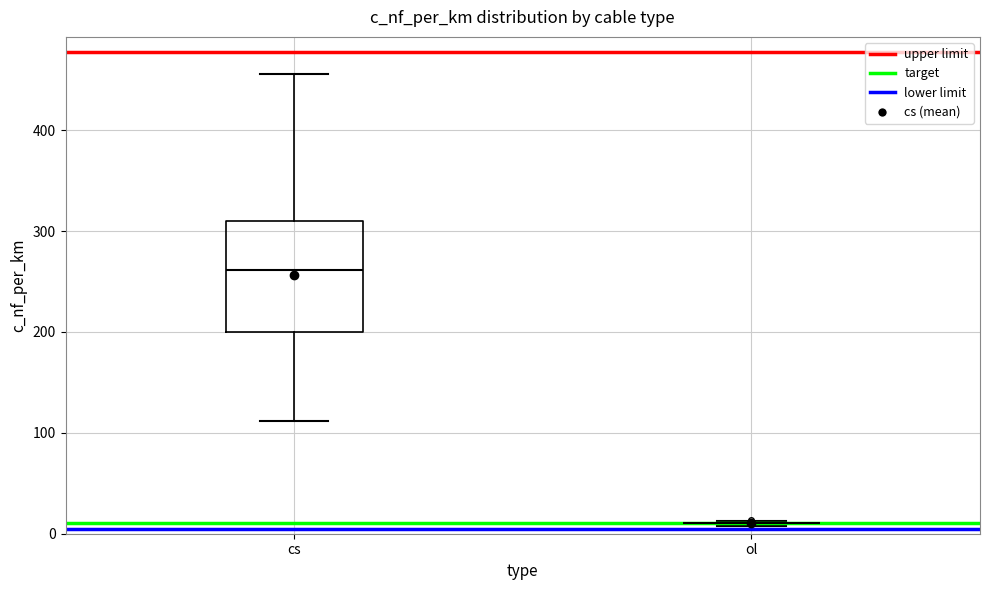

Comparing the boxes themselves (not the whiskers), which one is the tallest?

cs